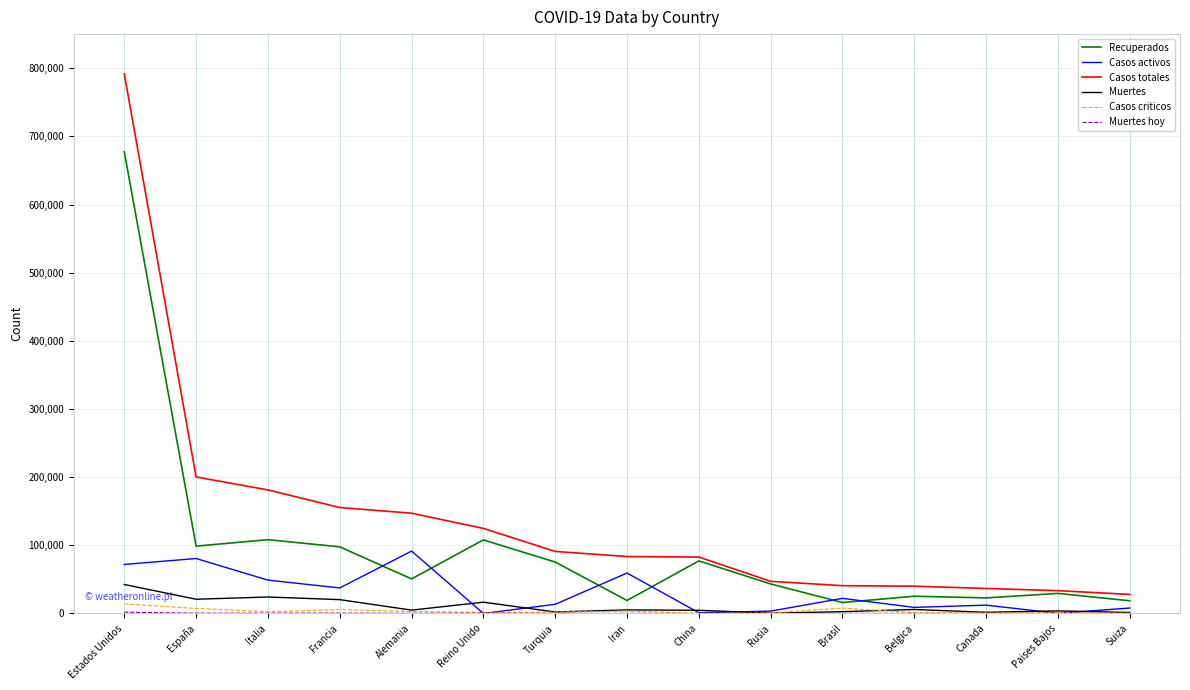

Which category has the highest value across all series?

Estados Unidos